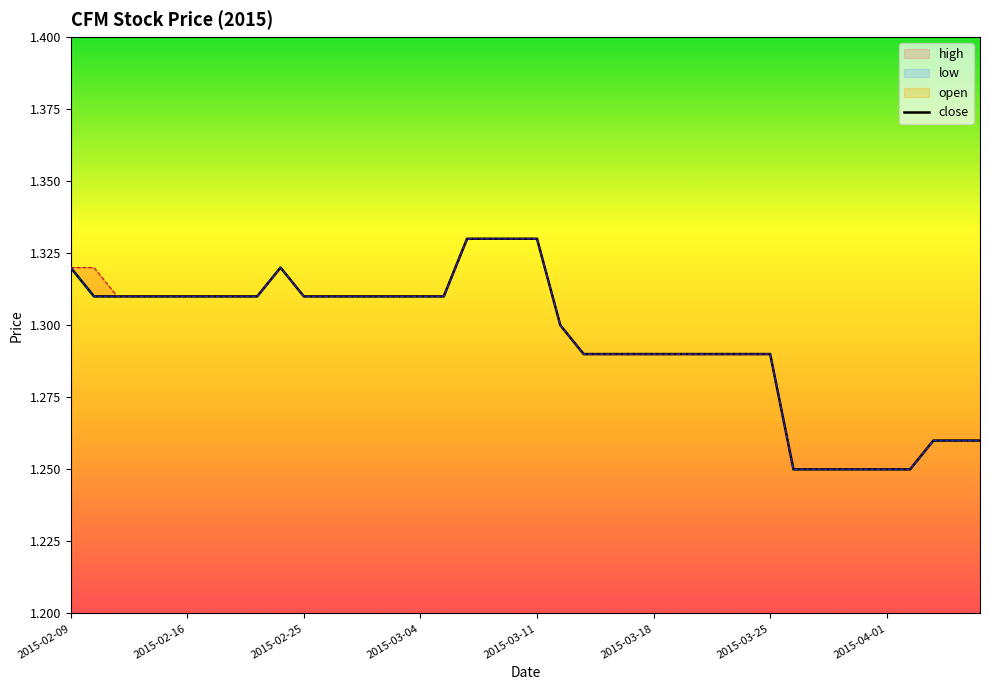

What is the smallest value displayed?

1.2